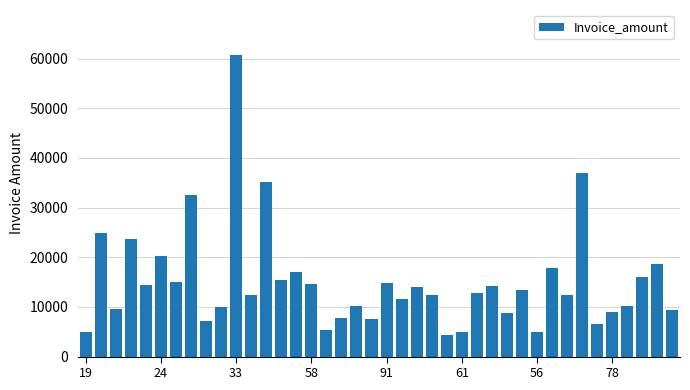

What is the average value?

15052